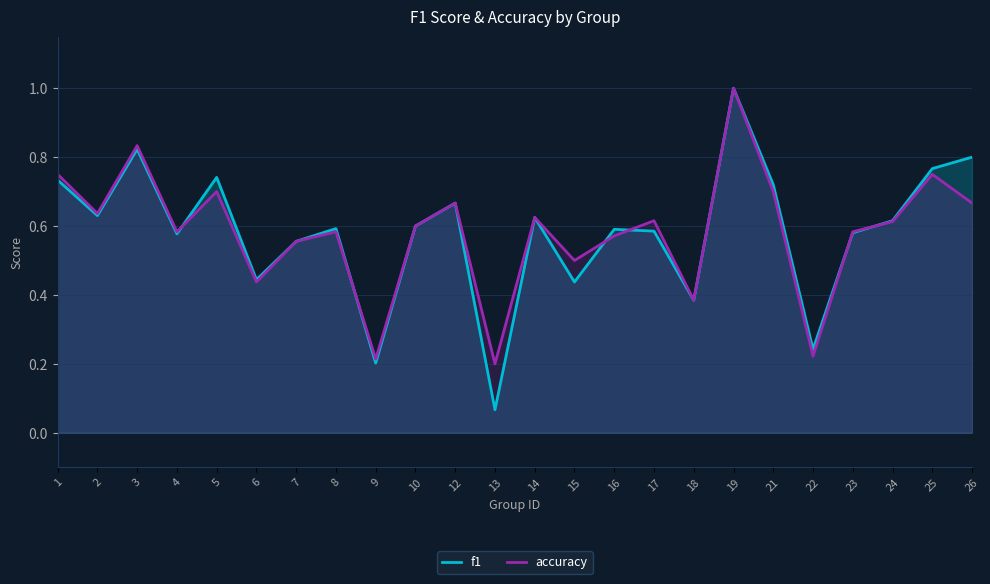

What is the average value of the f1 series?

0.6